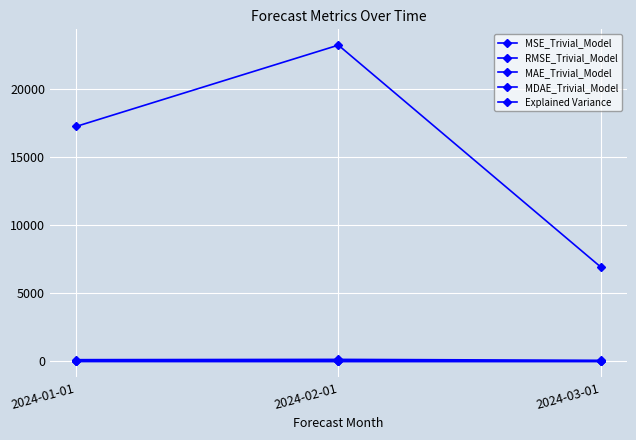

At which category is the sum across all series the highest?

2024-02-01